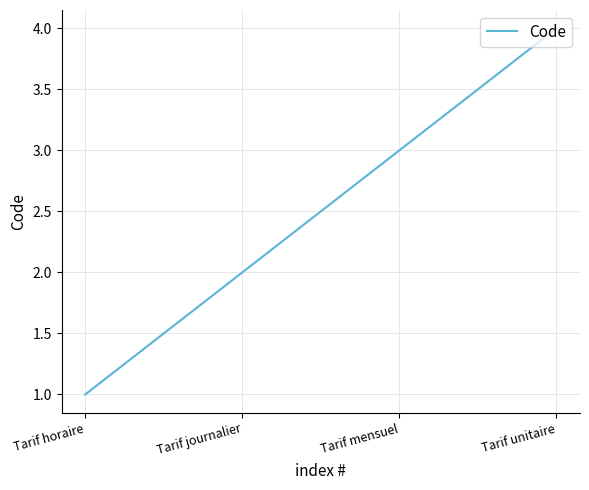

True or false: there are more than 1 points higher than both neighbors.

False